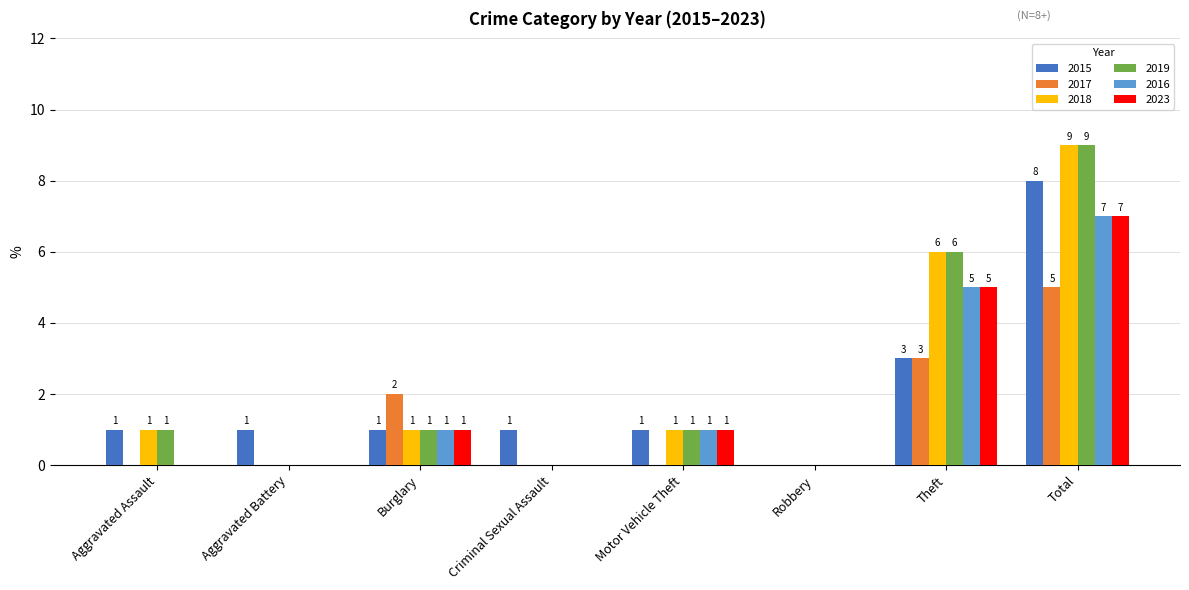

How many 2019 values are between 0 and 6?

7